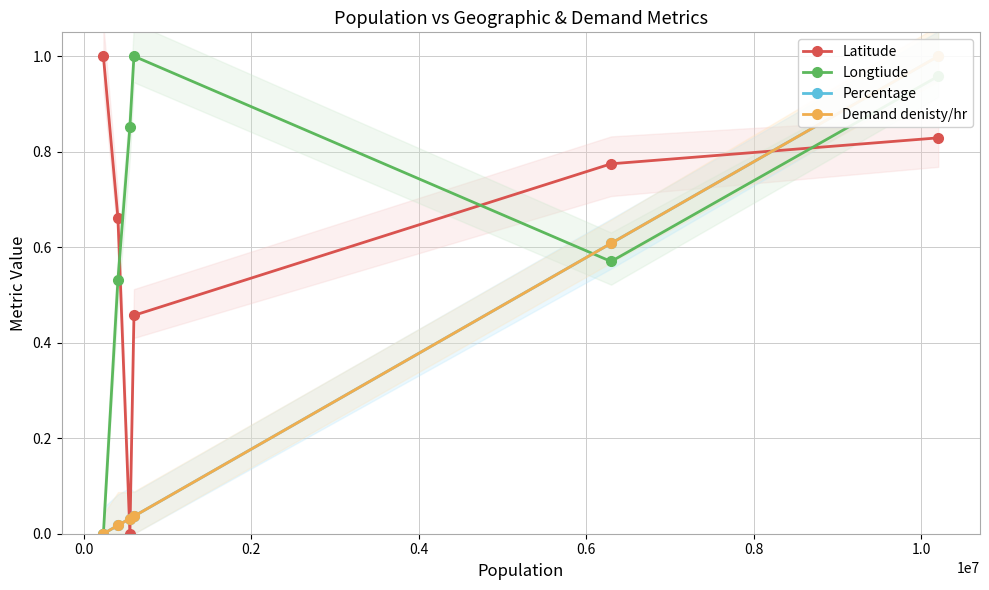

What is the difference between the maximum and second lowest values in the Percentage series?

1.0